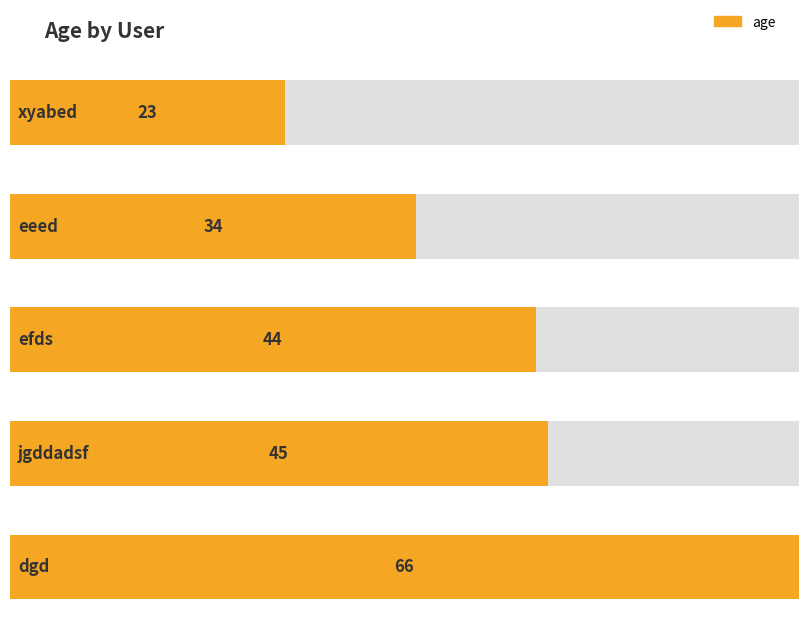

Reading left to right, list all the values displayed in this chart.

xyabed=23	eeed=34	efds=44	jgddadsf=45	dgd=66